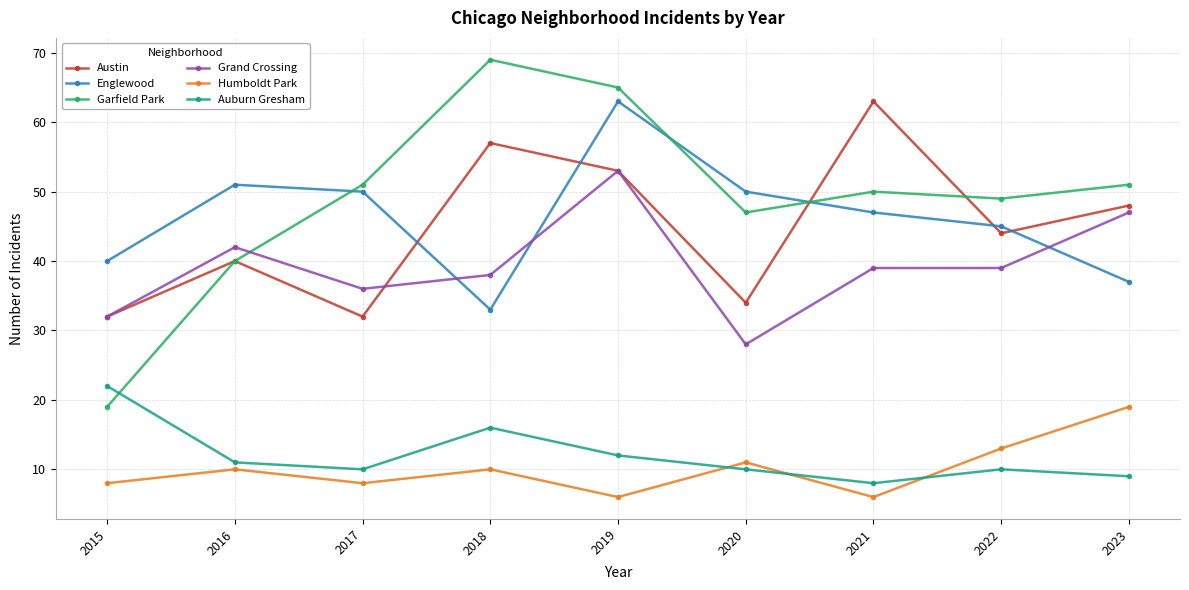

True or false: Englewood and Humboldt Park intersect in this chart.

False